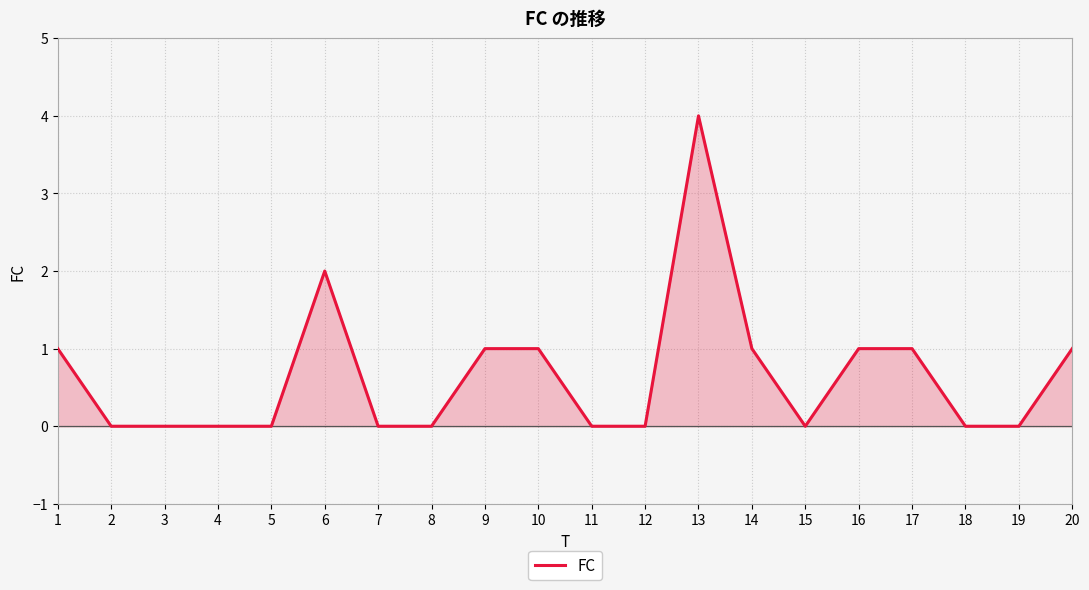

True or false: FC has a value of -2 at 7.

False